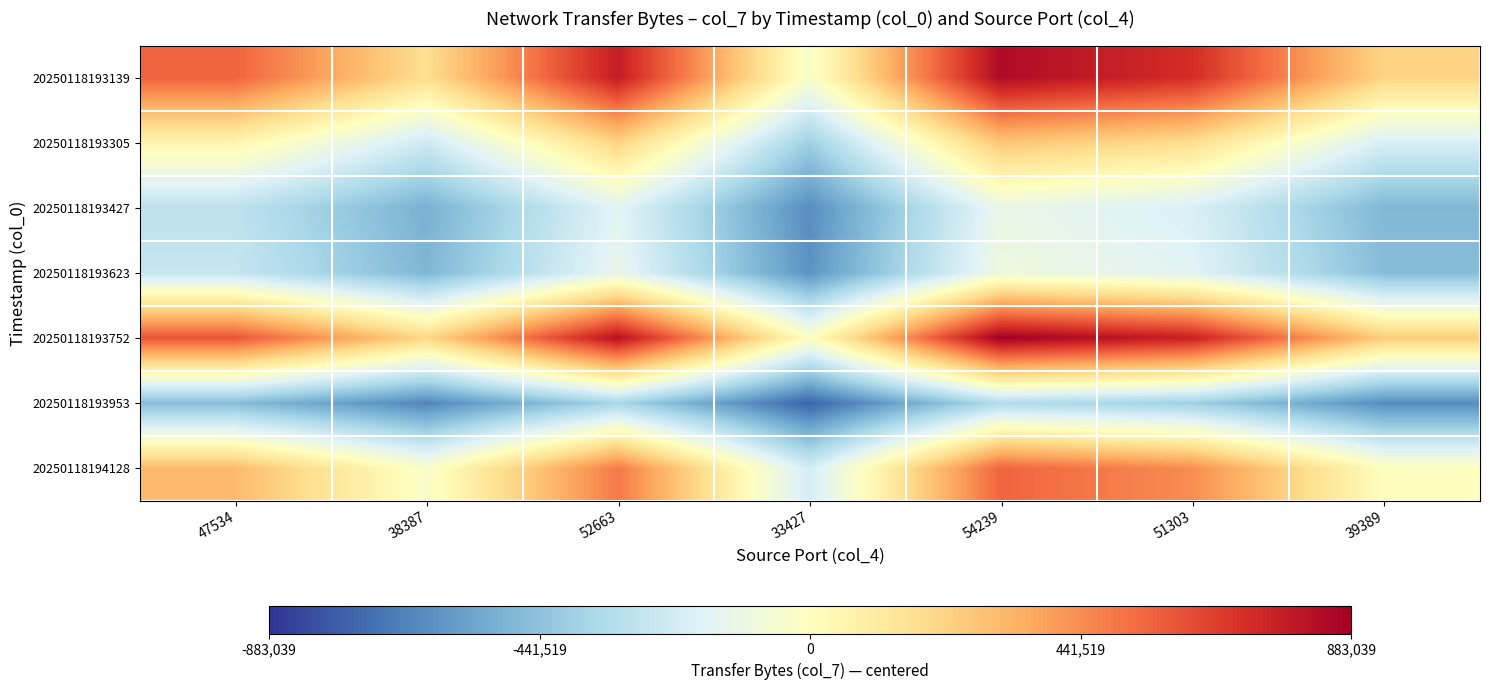

How many distinct data groups are displayed?

7